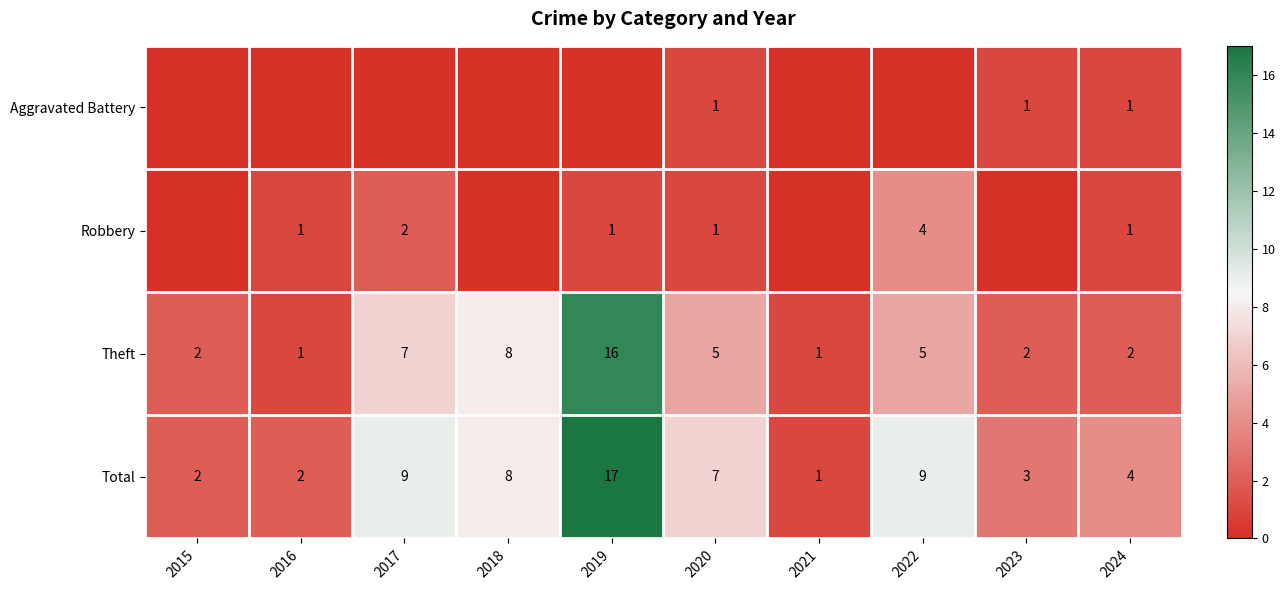

Where is Theft nearest to the value 8?

2018